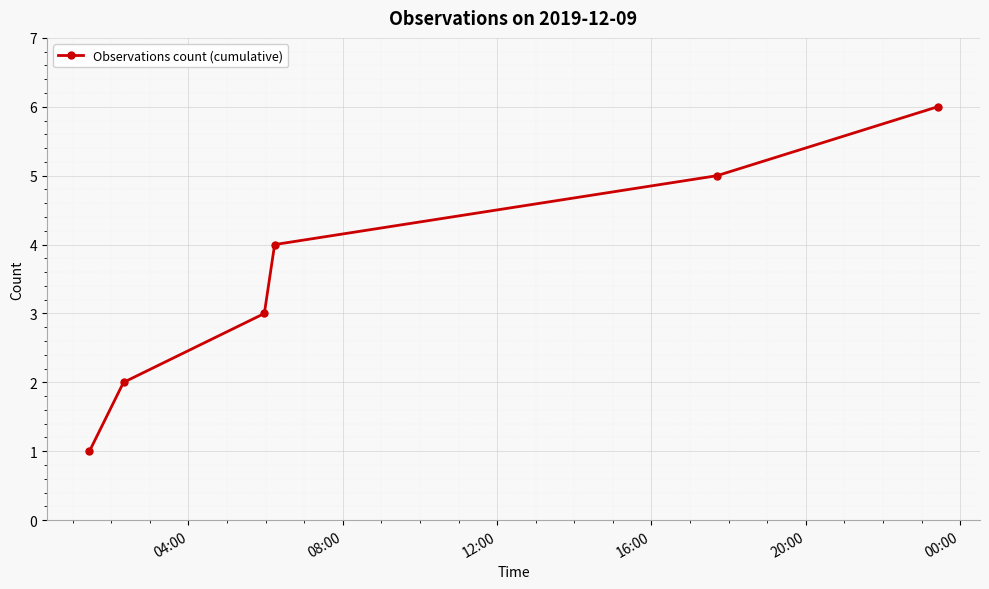

True or false: there are more than 0 points higher than both neighbors.

False